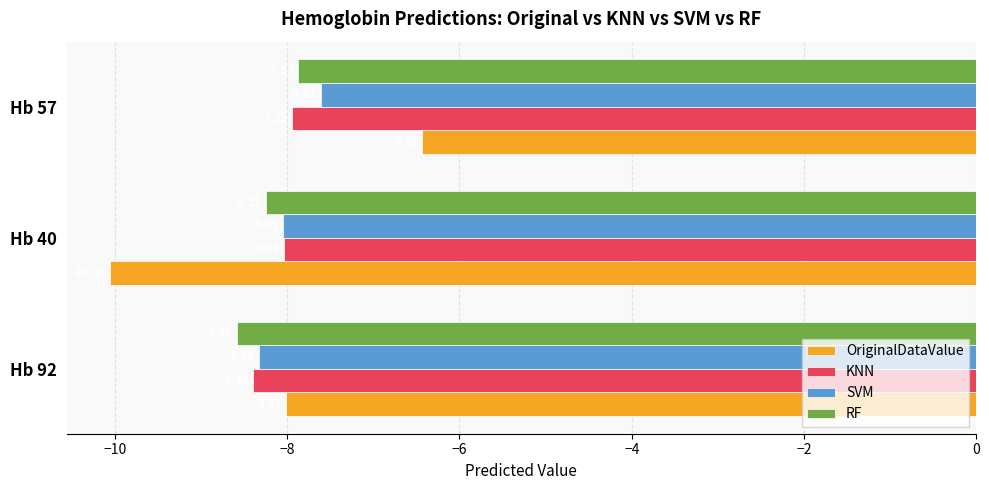

At which category is the sum across all series the highest?

Hb 57